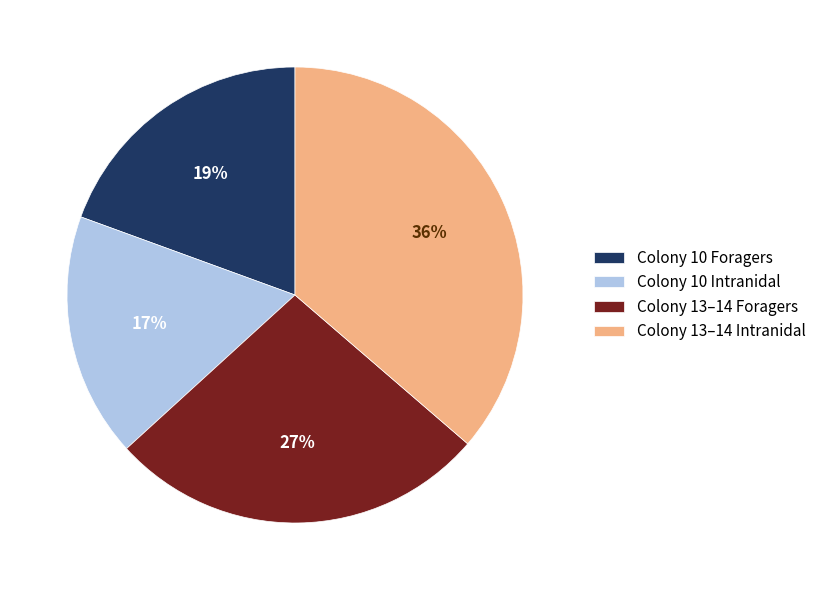

Approximately how many times larger is the value at Colony 10 Intranidal compared to Colony 13–14 Foragers?

0.6